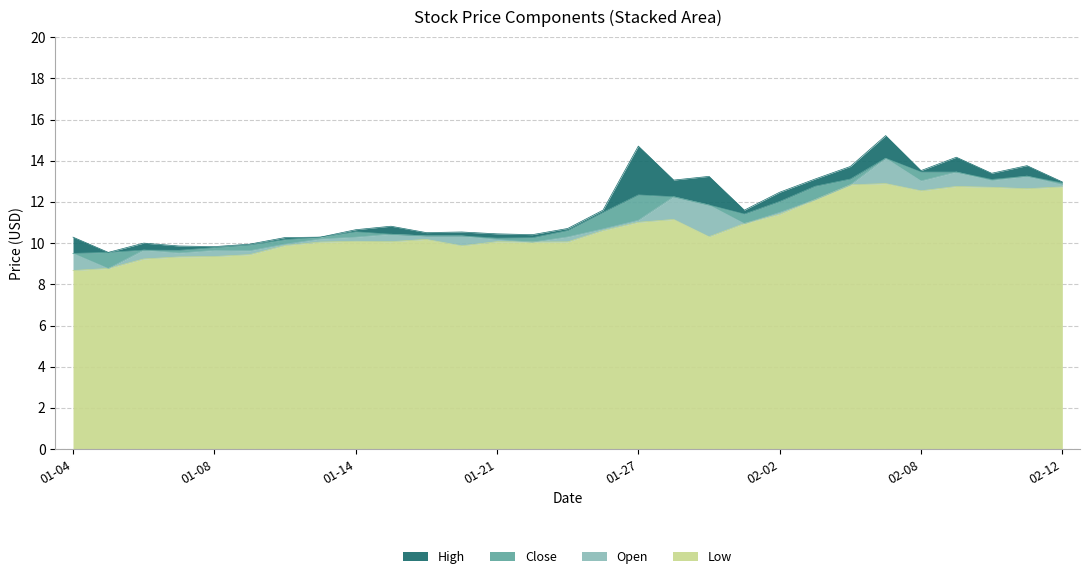

What is the lowest value of the Low series?

8.7